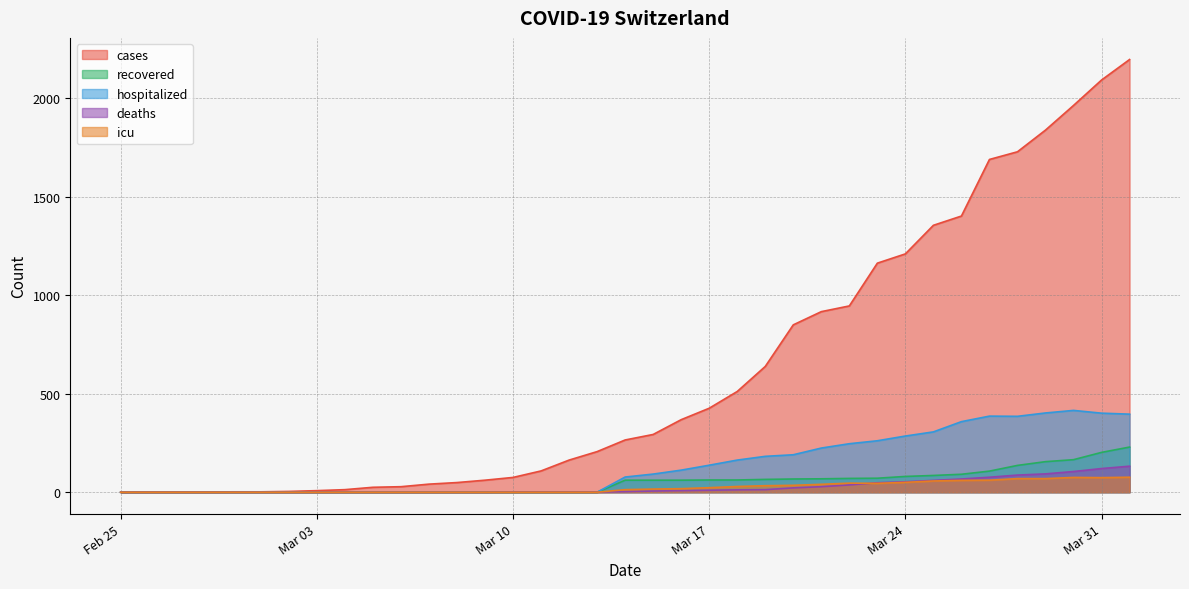

What is the sum of the recovered values at 2020-04-01 and 2020-03-30?

394